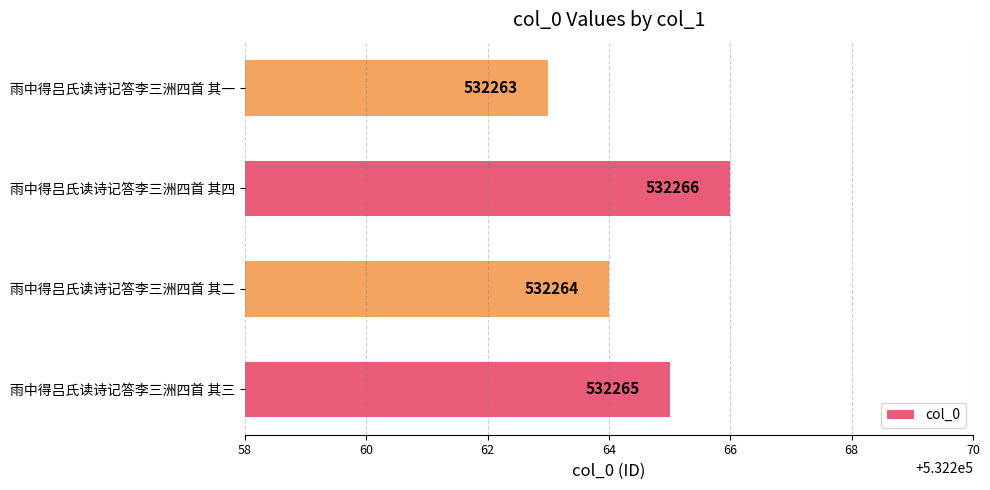

The chart shows a value of 358359 at 雨中得吕氏读诗记答李三洲四首 其一. True or false?

False